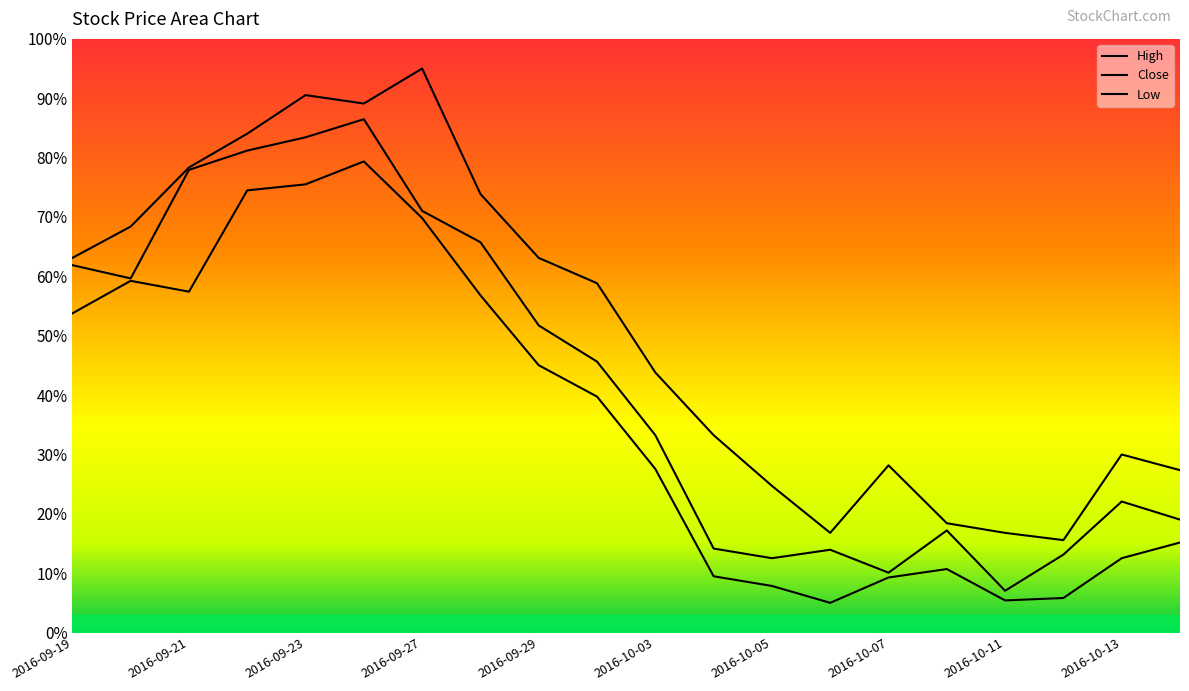

Is it true that Close equals 29.6 at 2016-10-10?

False